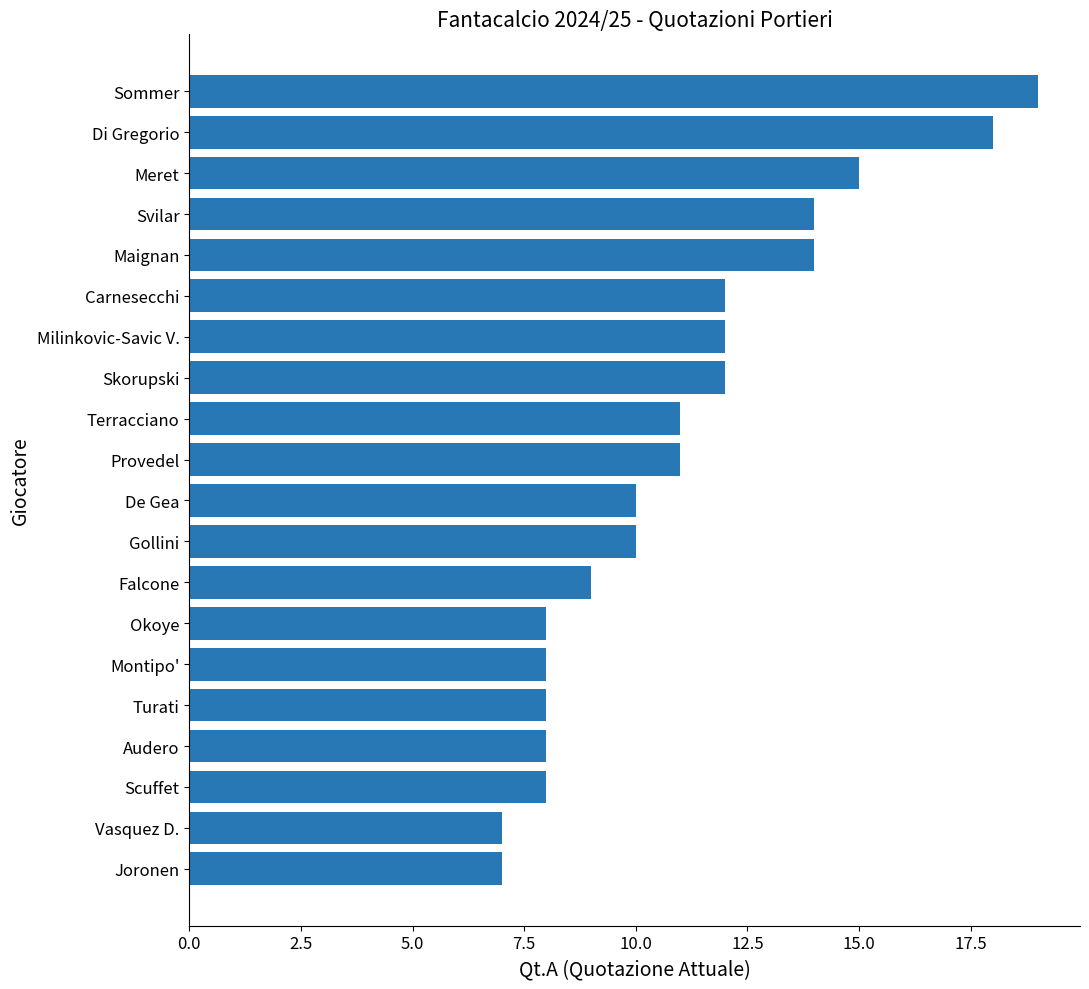

Approximately how many times larger is the value at Milinkovic-Savic V. compared to Provedel?

1.1